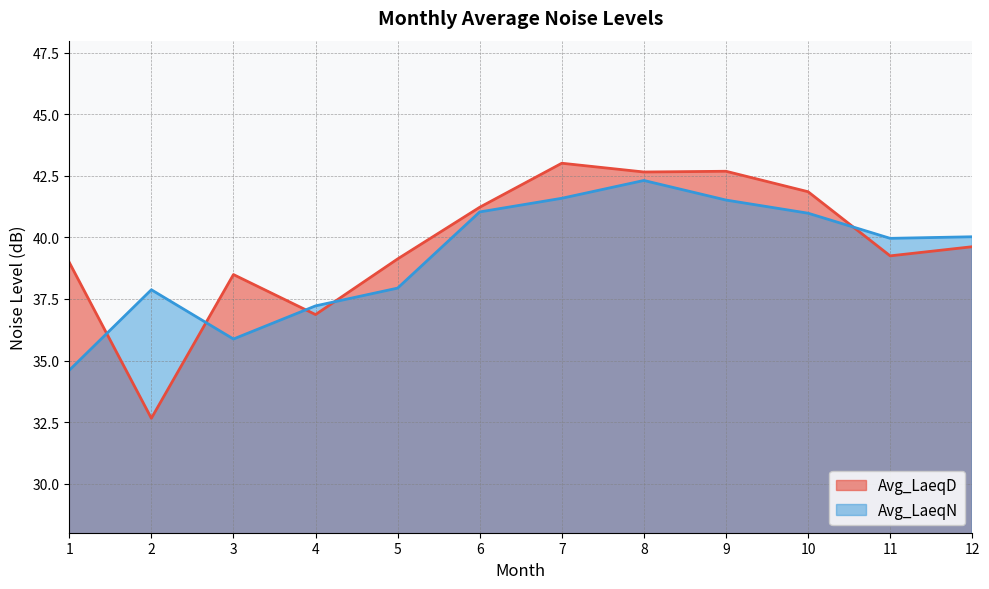

What is the total value across all series at 4?

74.1